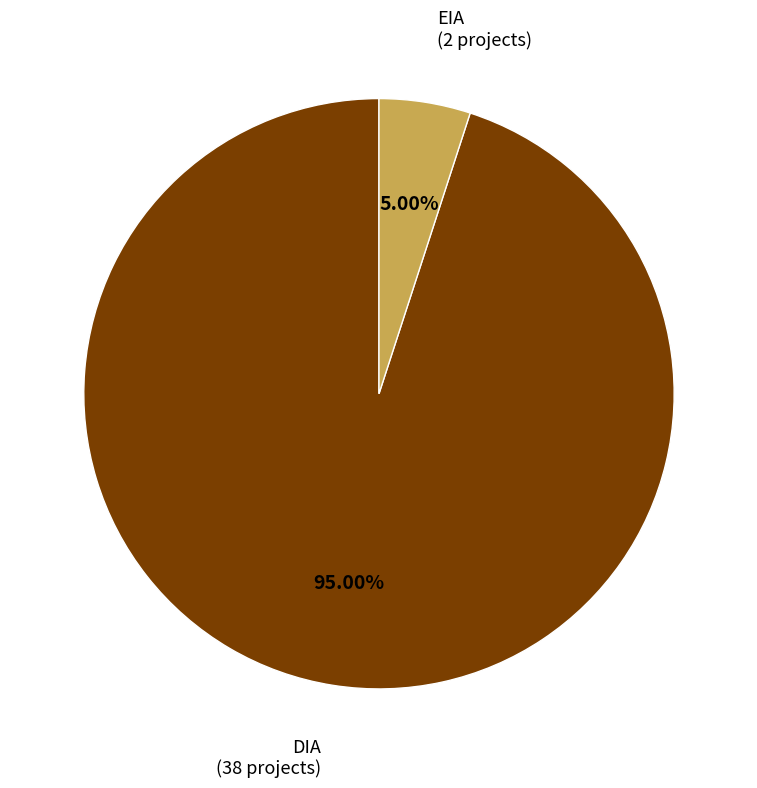

Is there any slice that represents more than half of the pie?

Yes